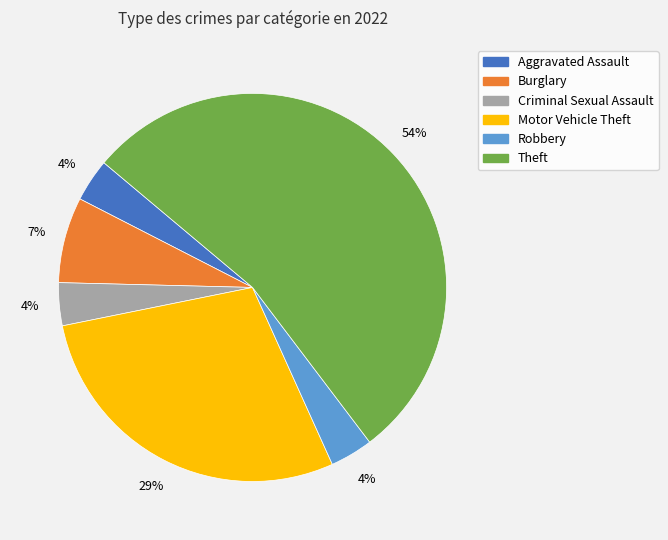

How many segments does this pie chart have?

6